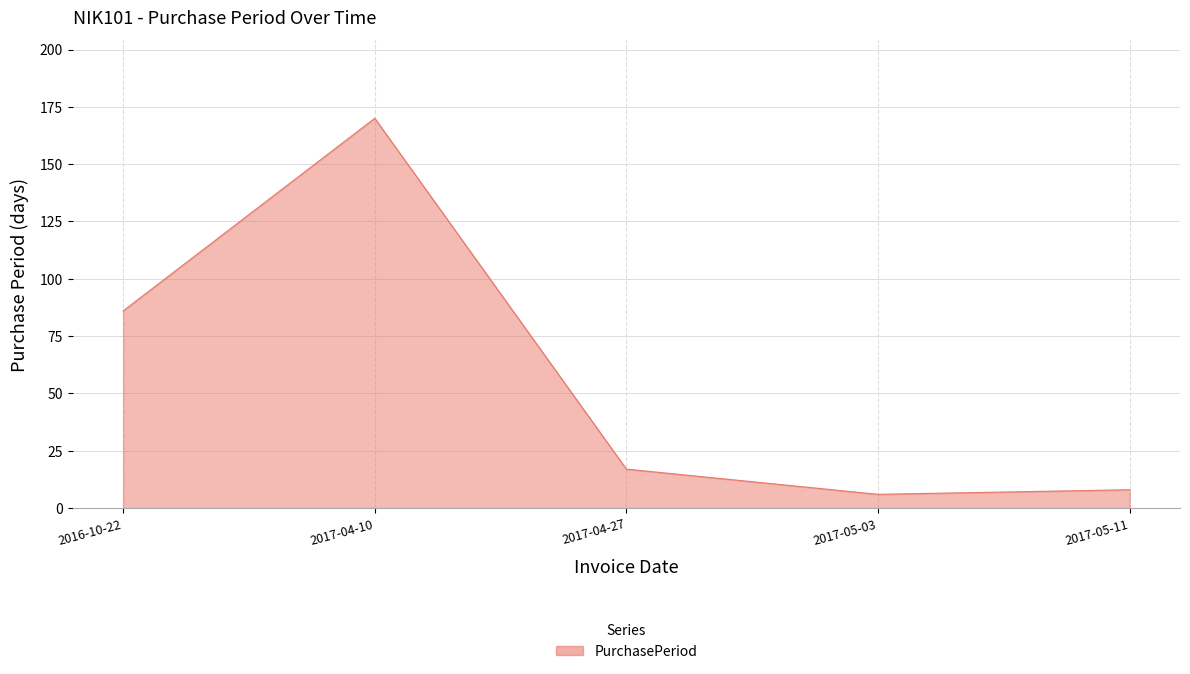

The value at 2016-10-22 is 151. True or false?

False